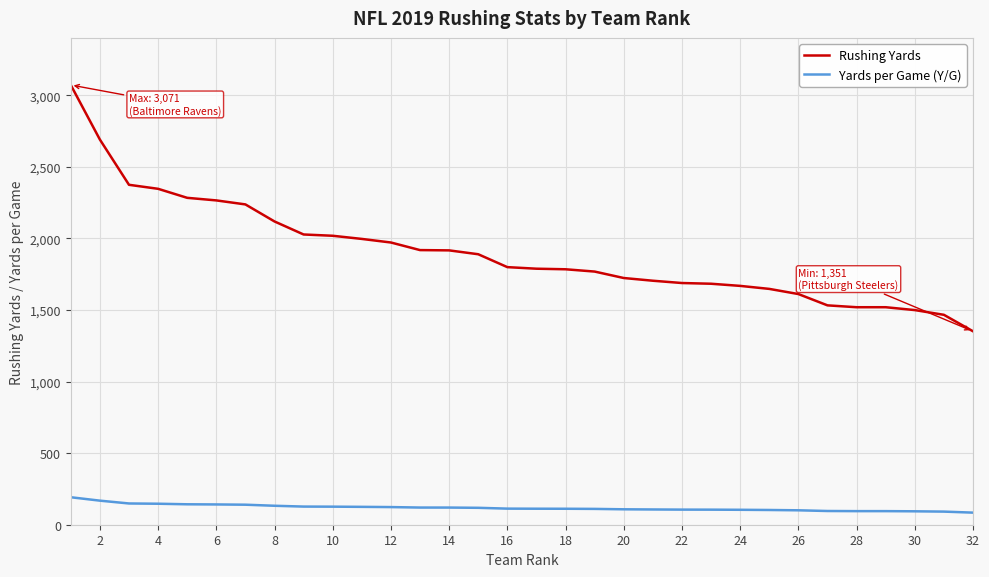

What is the highest value of the Yards per Game (Y/G) series?

191.9